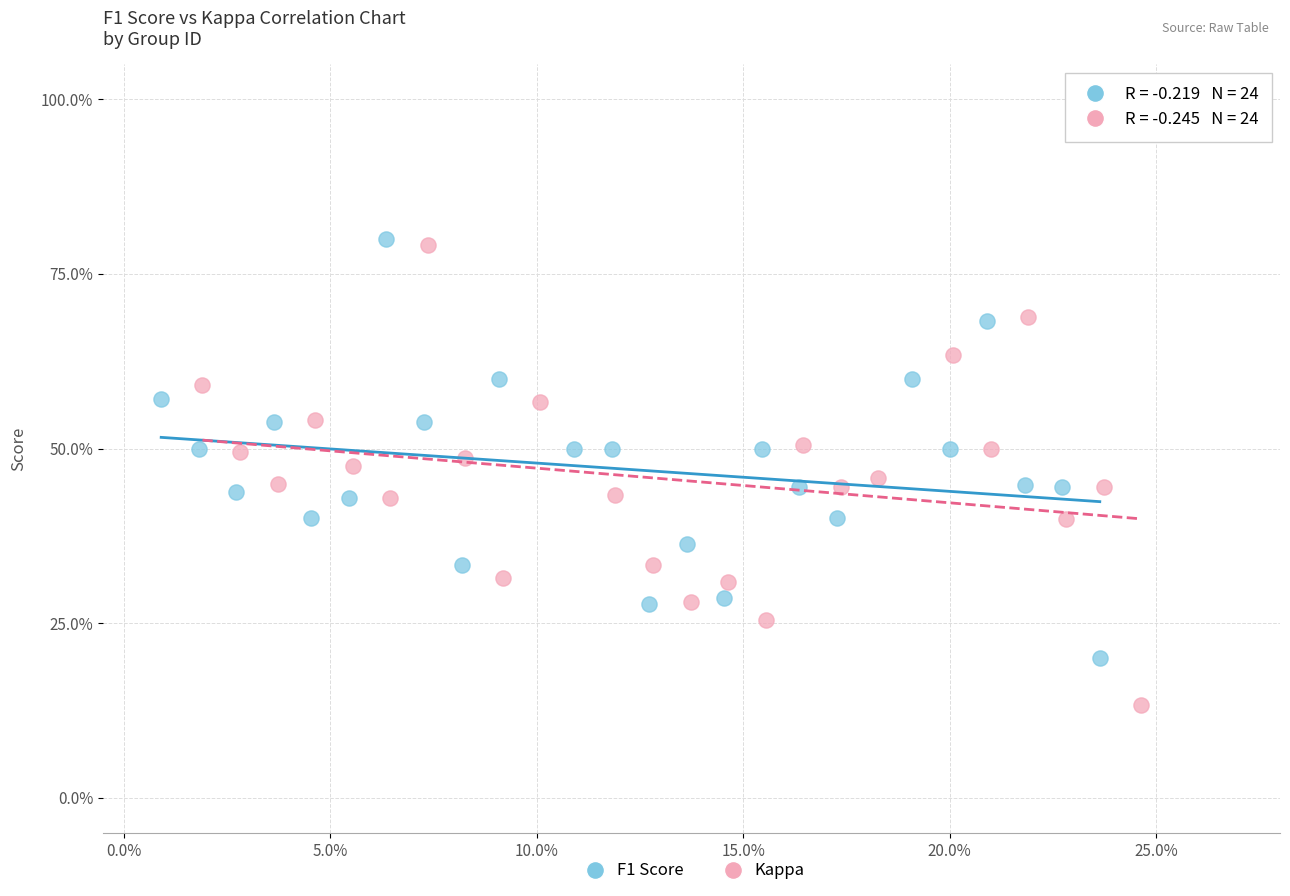

Which series reaches the minimum Y coordinate?

Kappa